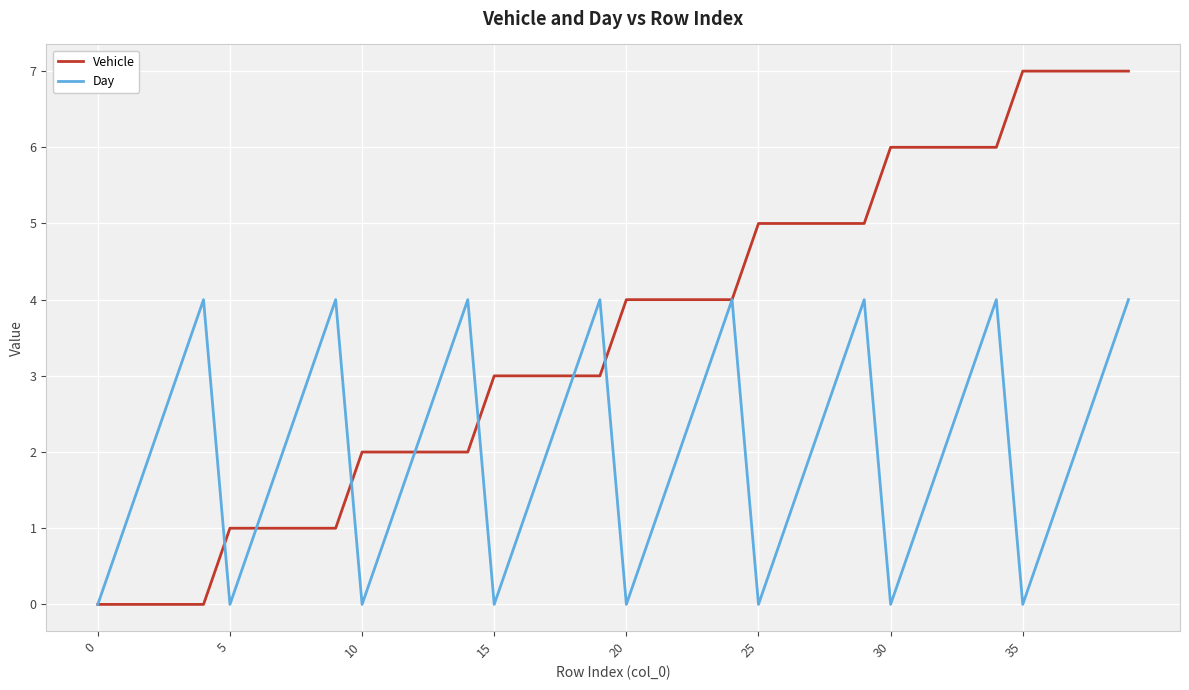

Reading left to right, what are all the values shown in this chart?

Vehicle: 0	0	0	0	0	1	1	1	1	1	2	2	2	2	2	3	3	3	3	3	4	4	4	4	4	5	5	5	5	5	6	6	6	6	6	7	7	7	7	7
Day: 0	1	2	3	4	0	1	2	3	4	0	1	2	3	4	0	1	2	3	4	0	1	2	3	4	0	1	2	3	4	0	1	2	3	4	0	1	2	3	4